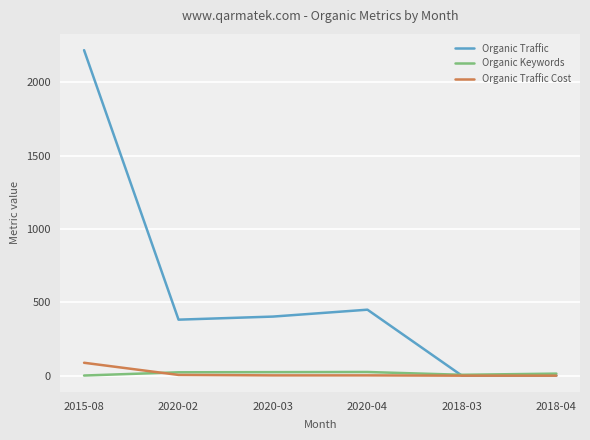

Which label corresponds to the largest value in the chart?

2015-08